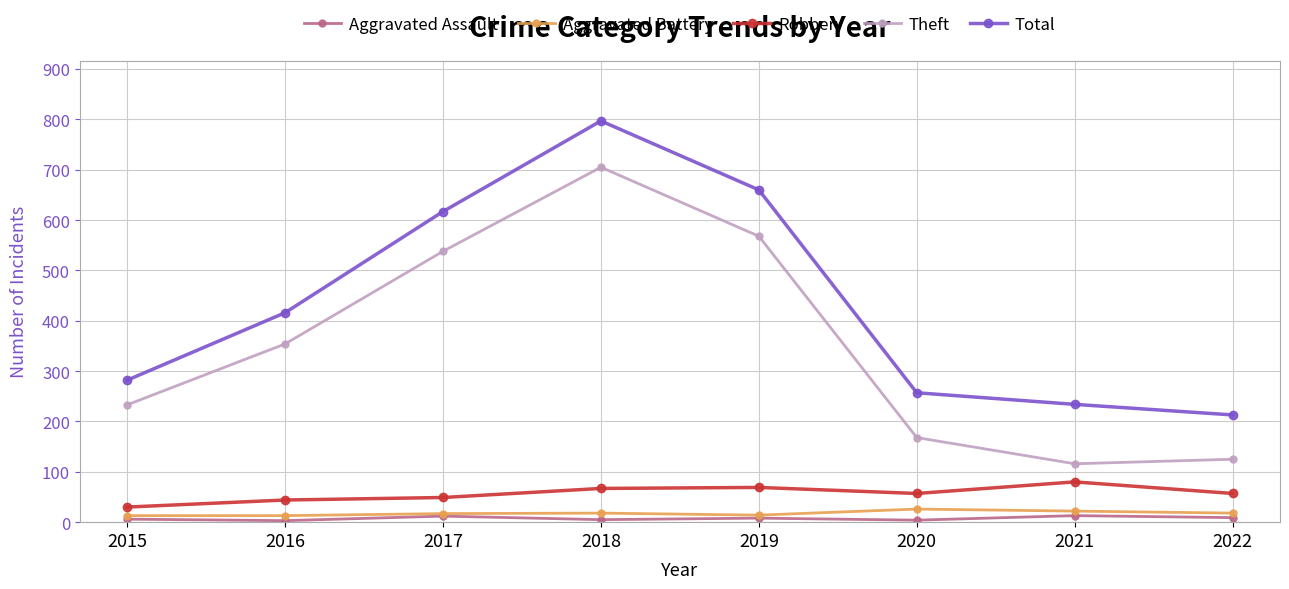

Is it true that Aggravated Battery equals 18 at 2018?

True